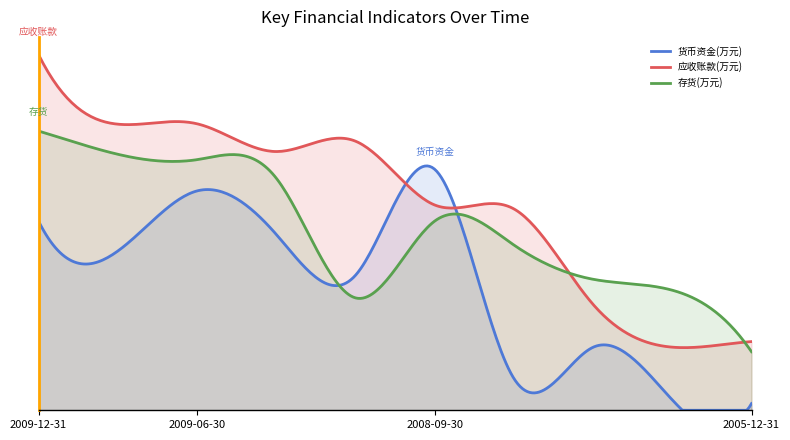

At which label does 应收账款(万元) first exceed 21690?

2009-12-31